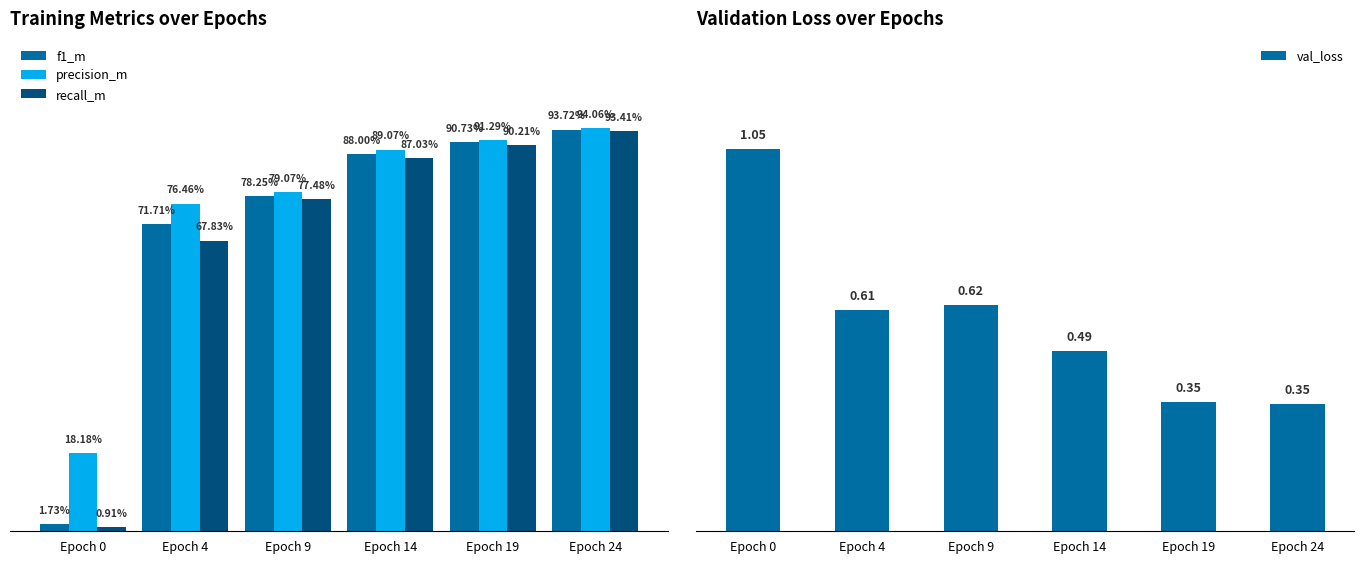

What is the difference between the highest and lowest values at Epoch 24?

0.6